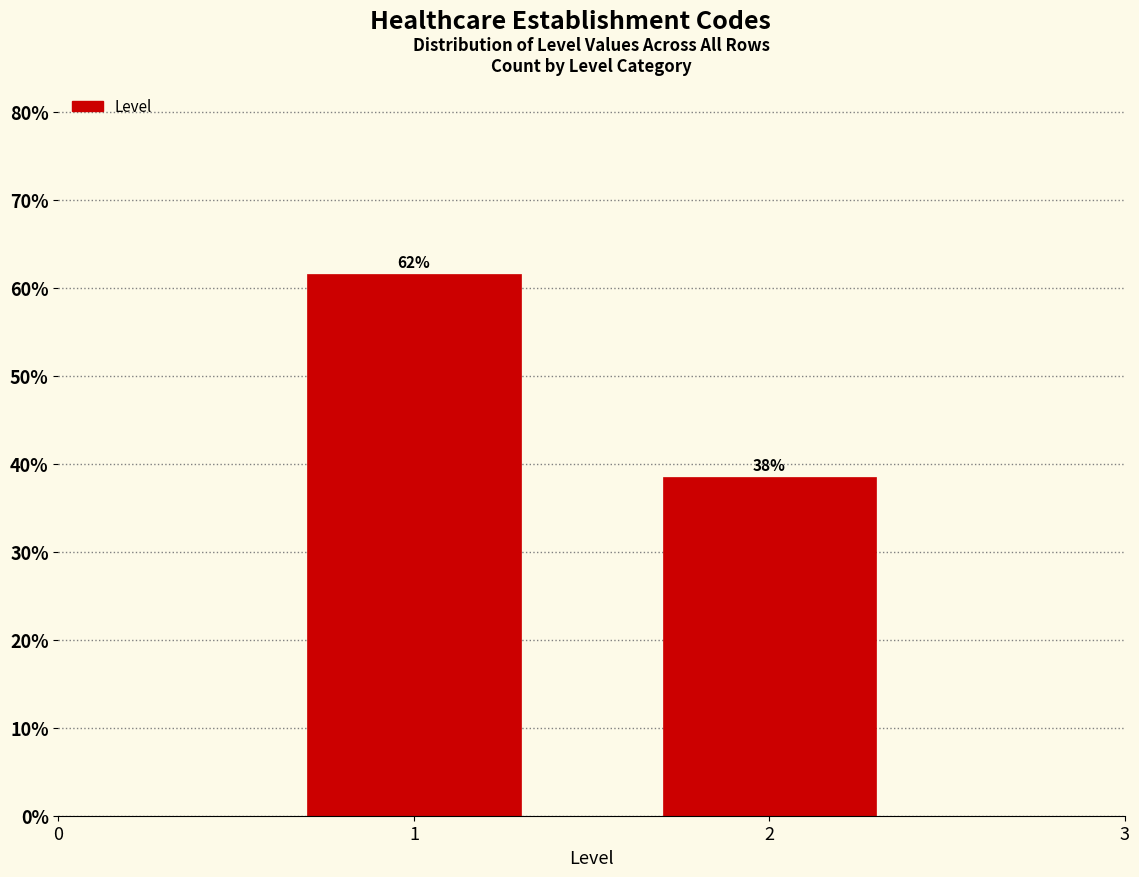

How many bars are there in total?

2